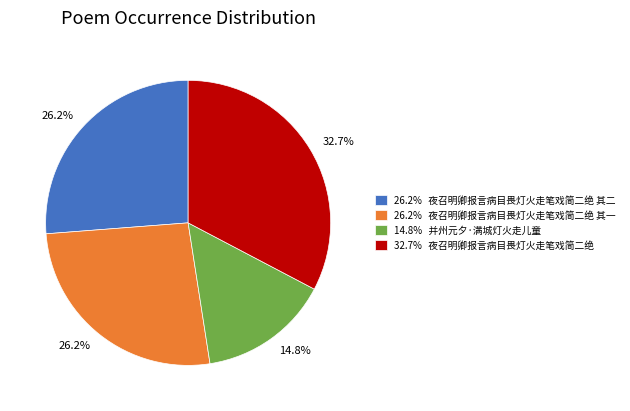

Between 26.2% 夜召明卿报言病目畏灯火走笔戏简二绝 其二 and 14.8% 并州元夕·满城灯火走儿童, which is larger?

26.2% 夜召明卿报言病目畏灯火走笔戏简二绝 其二